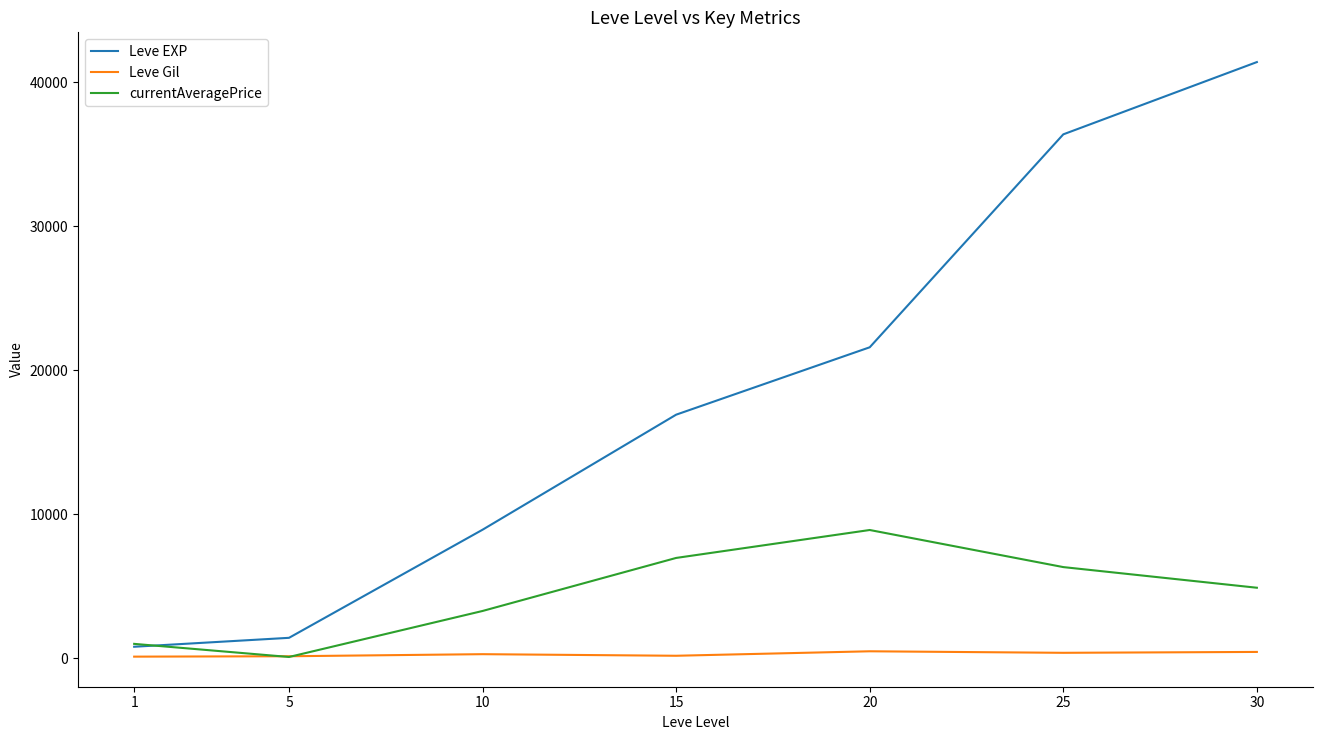

What is the sum of all Leve Gil values?

2015.0